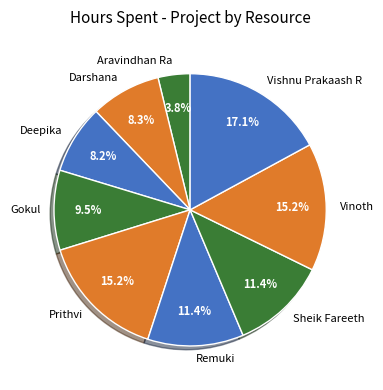

What is the largest slice in the pie chart?

Vishnu Prakaash R